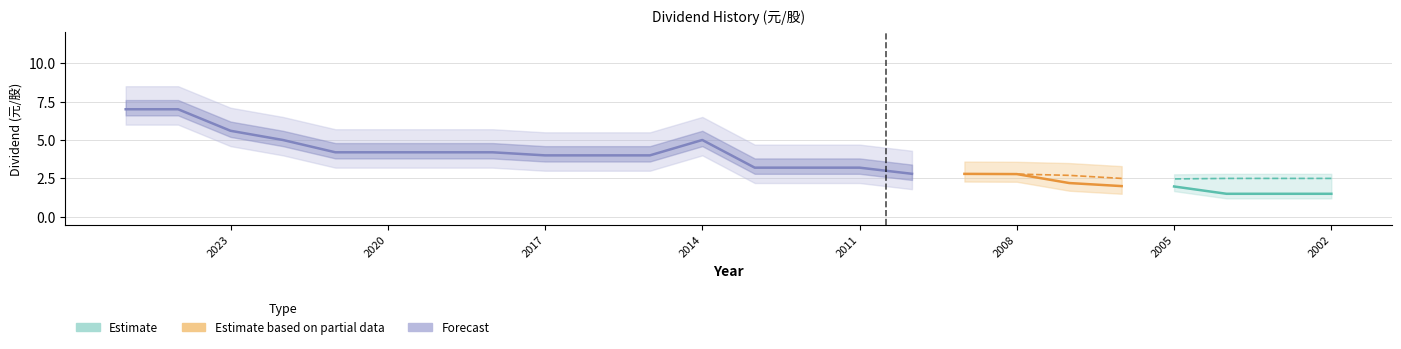

True or false: Cash Dividend (Estimate) and Cash Dividend (Partial) intersect in this chart.

False